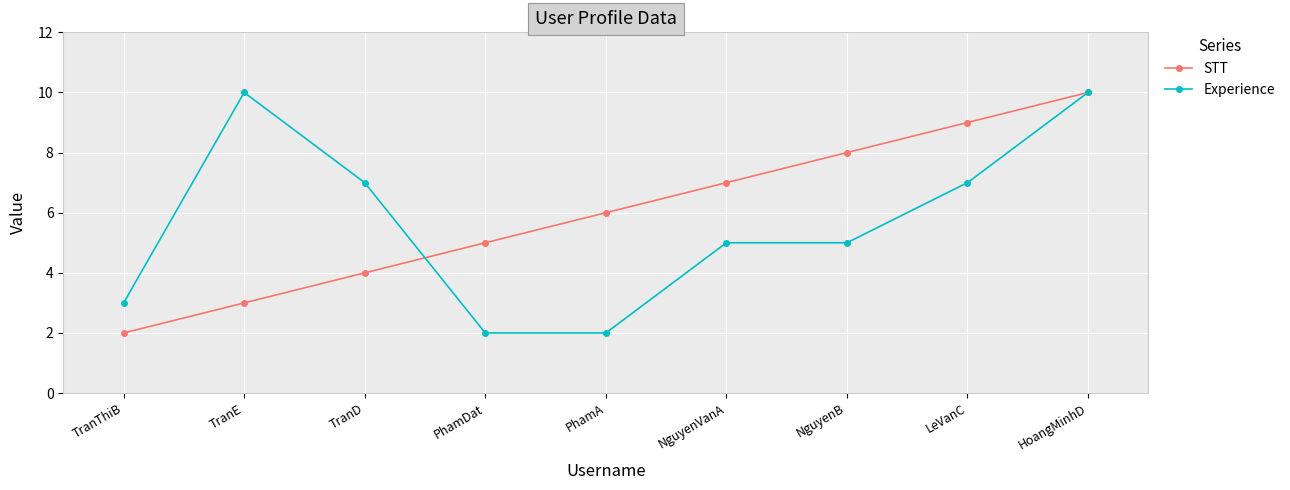

What is the sum of the STT values at TranThiB and HoangMinhD?

12